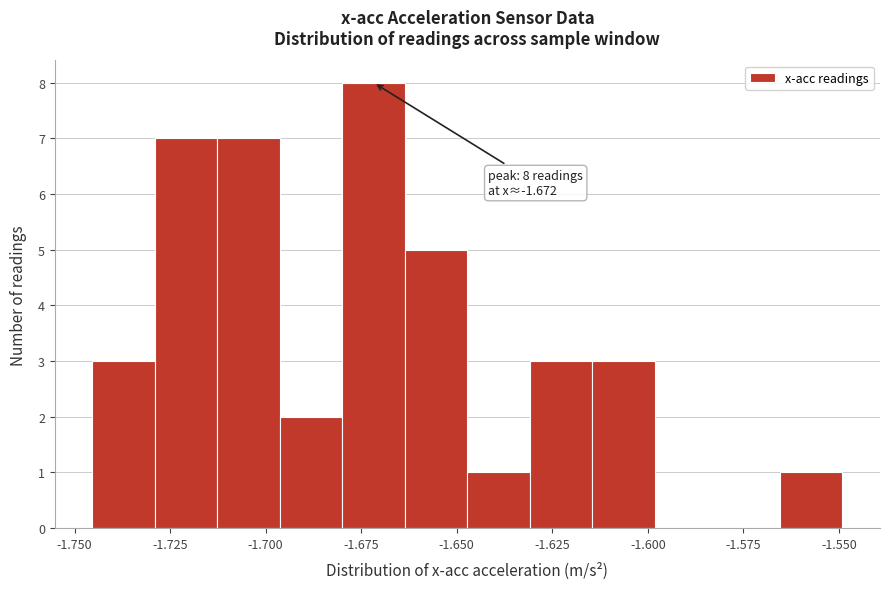

Read against the x-axis, roughly where is the centre of the tallest bar?

-1.670